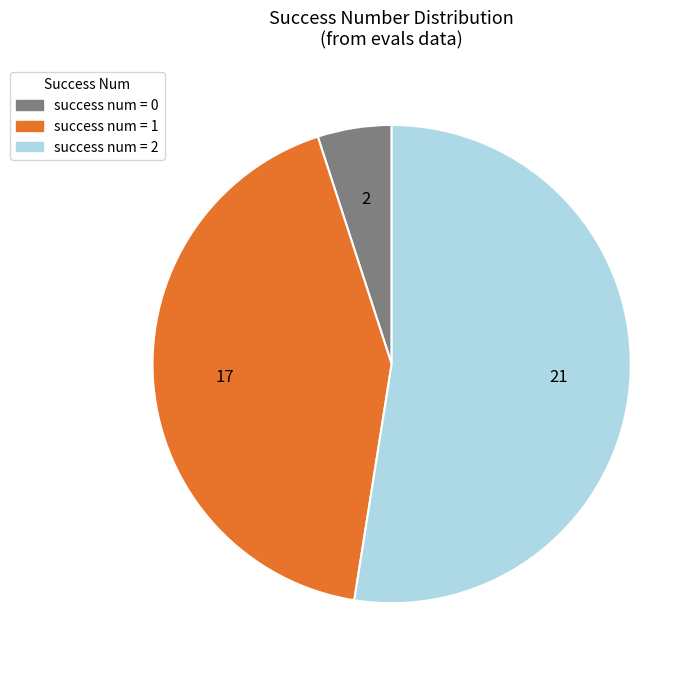

What is the largest slice in the pie chart?

success num = 2